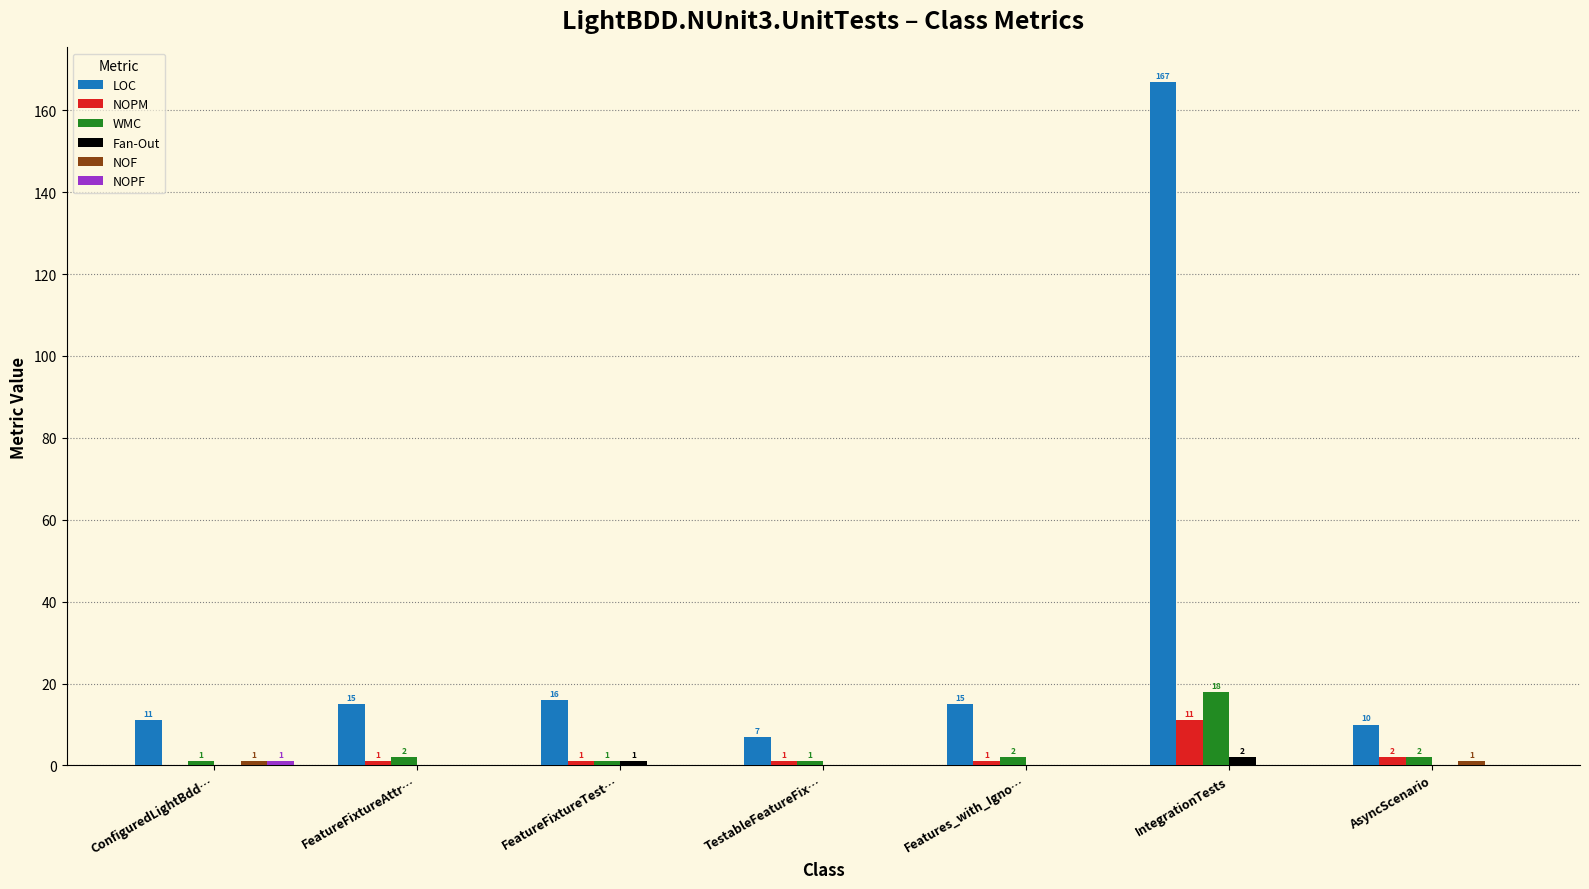

What is the sum of the WMC values at TestableFeatureFix… and FeatureFixtureAttr…?

3